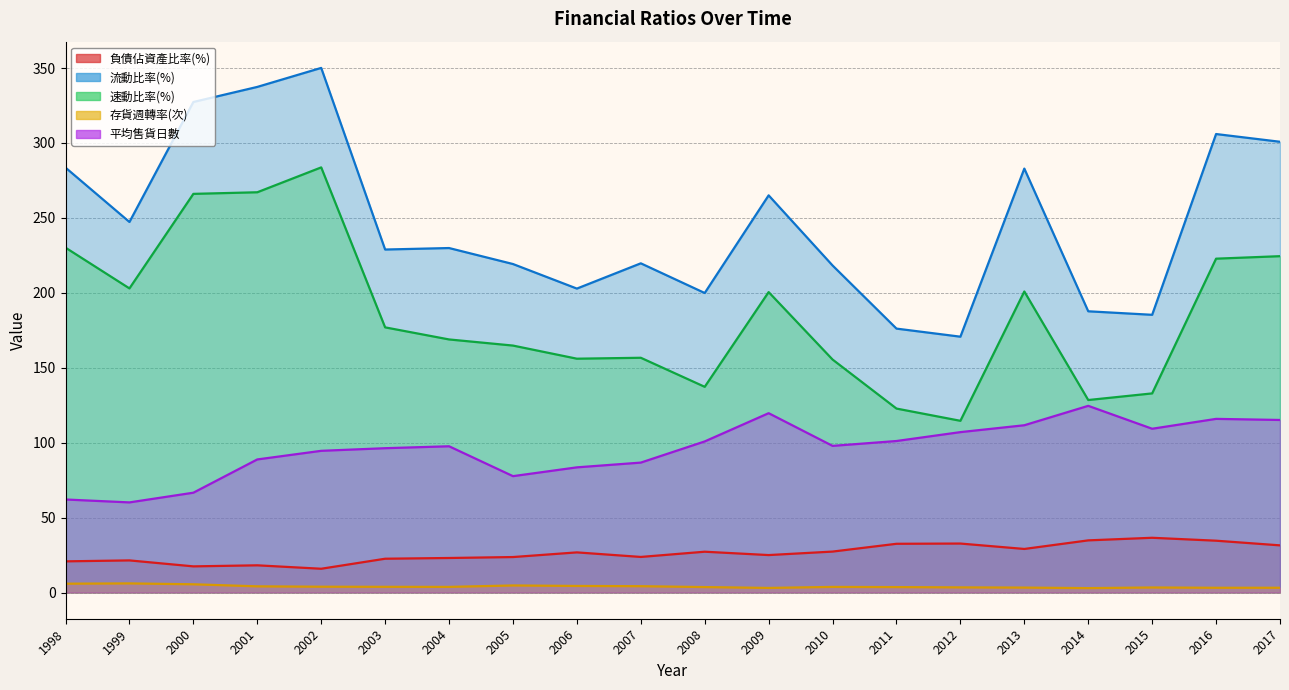

List the series in order of their peak value, lowest first.

存貨週轉率(次), 負債佔資產比率(%), 平均售貨日數, 速動比率(%), 流動比率(%)